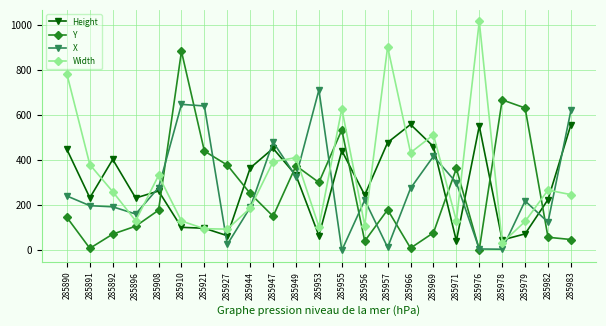

How many interior local valleys does the Y series have?

6